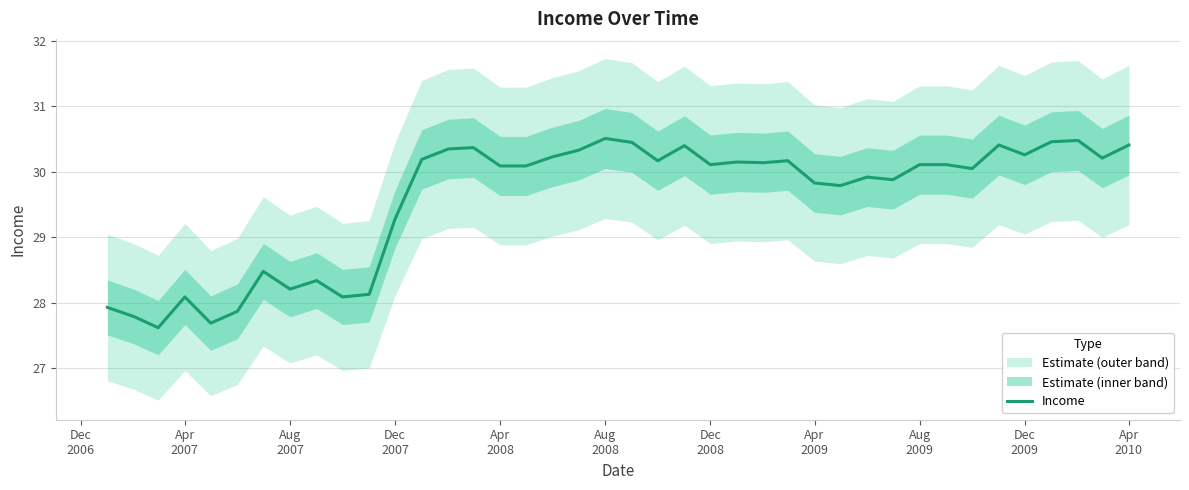

What is the highest value of the Income series?

30.5